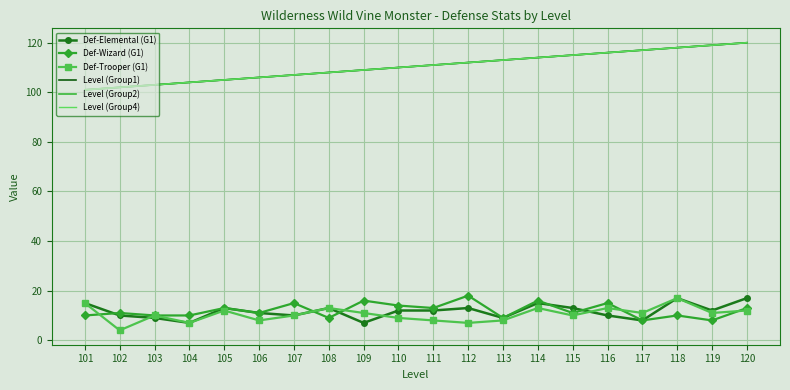

What is the lowest value of the Level (Group4) series?

101